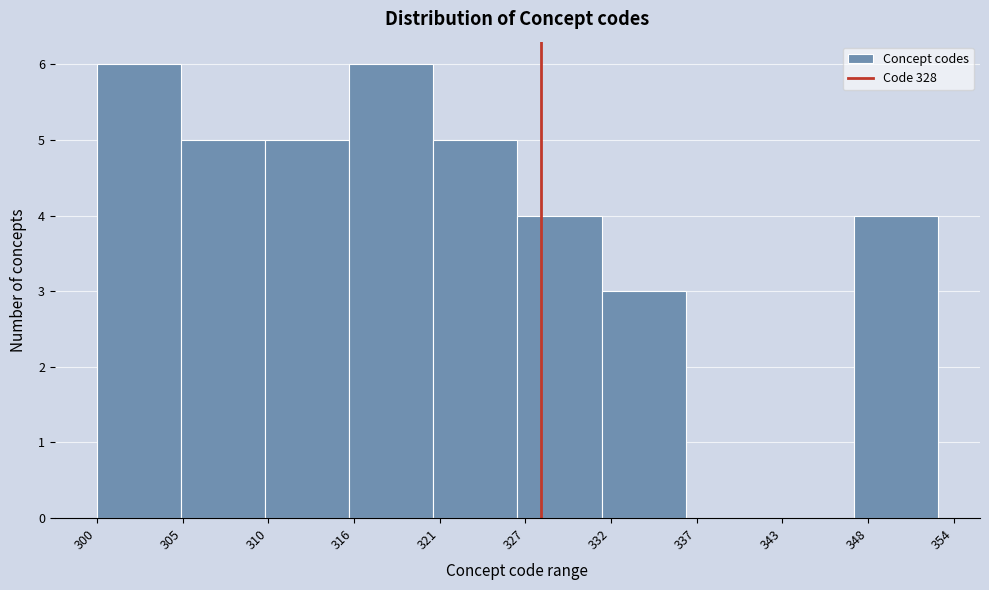

Reading left to right, extract all data points from this chart.

300=6	305=5	310=5	316=6	321=5	327=4	332=3	337=0	343=0	348=4